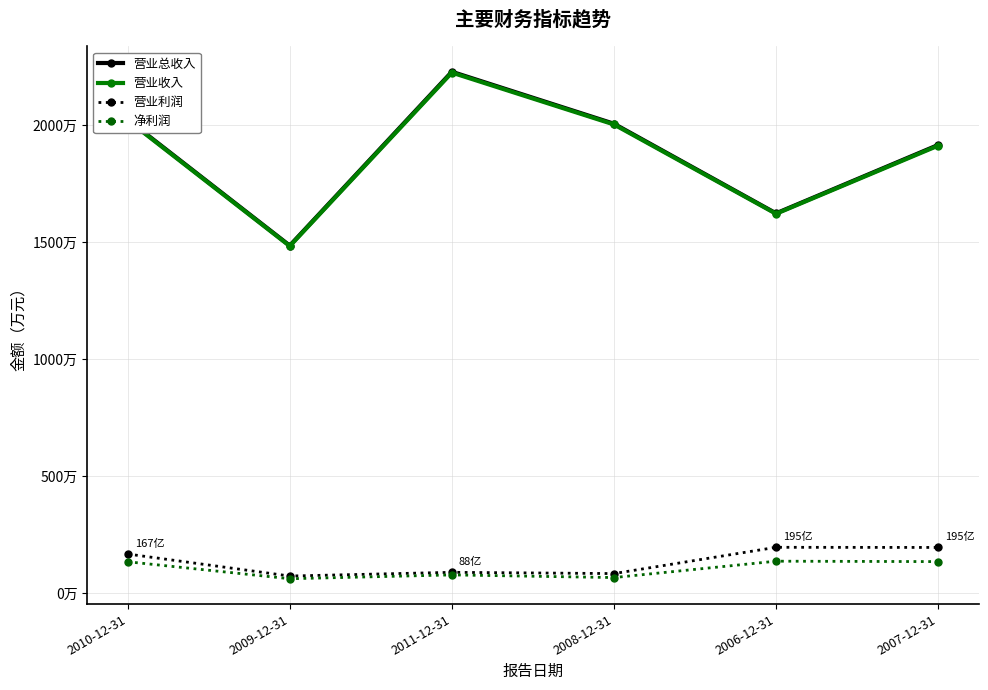

Reading left to right, transcribe all the data shown in this chart.

营业总收入: 2010-12-31=20241345	2009-12-31=14852527	2011-12-31=22285655	2008-12-31=20063801	2006-12-31=16232557	2007-12-31=19155899
营业收入: 2010-12-31=20214915	2009-12-31=14832636	2011-12-31=22250468	2008-12-31=20033177	2006-12-31=16214217	2007-12-31=19127349
营业利润: 2010-12-31=1666577	2009-12-31=725377	2011-12-31=883890	2008-12-31=830417	2006-12-31=1953571	2007-12-31=1947773
净利润: 2010-12-31=1336089	2009-12-31=609520	2011-12-31=773580	2008-12-31=660109	2006-12-31=1360066	2007-12-31=1342263